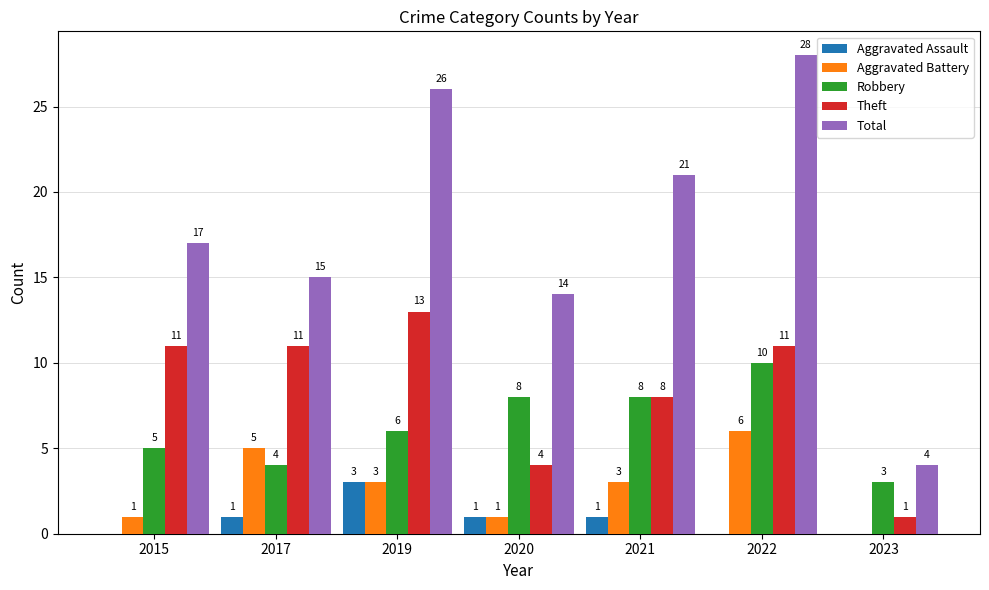

What is the sum of the Aggravated Battery values at 2017 and 2015?

6